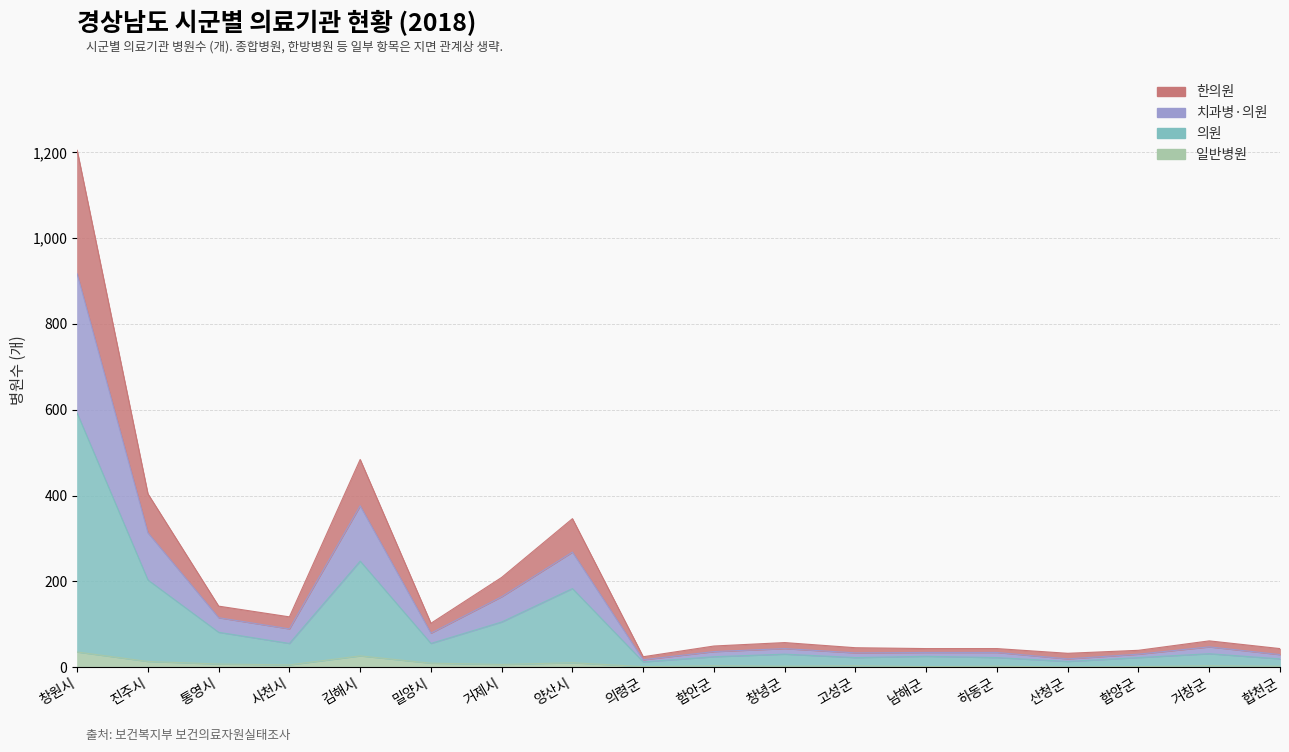

How many positive values does the 일반병원 series have?

17